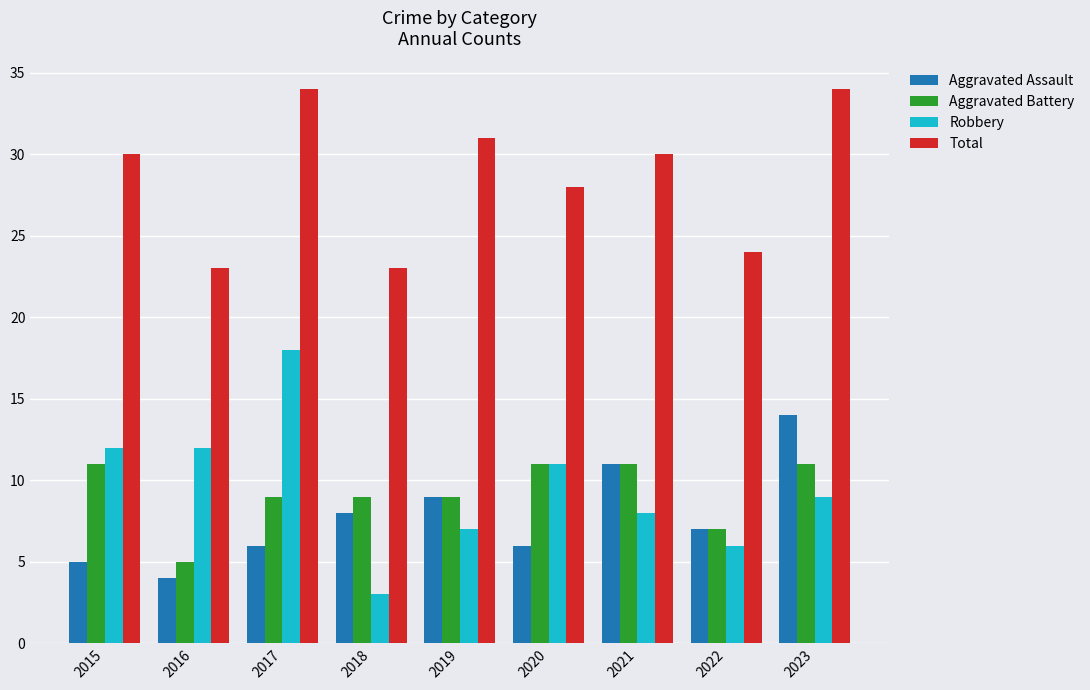

Rank the series by their maximum value, from highest to lowest.

Total, Robbery, Aggravated Assault, Aggravated Battery